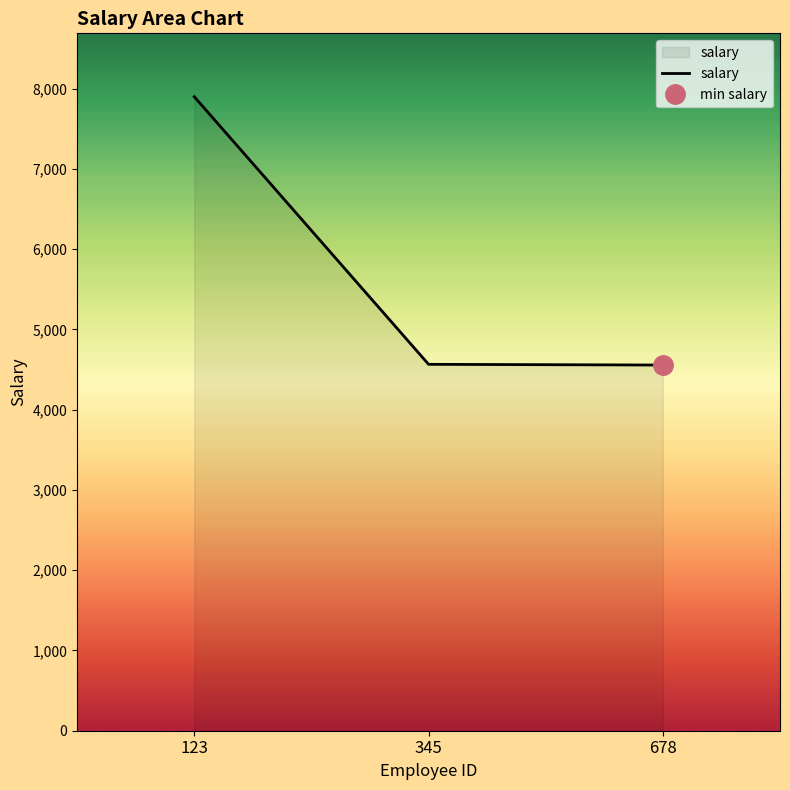

Is it true that the value at 678 is 7934?

False